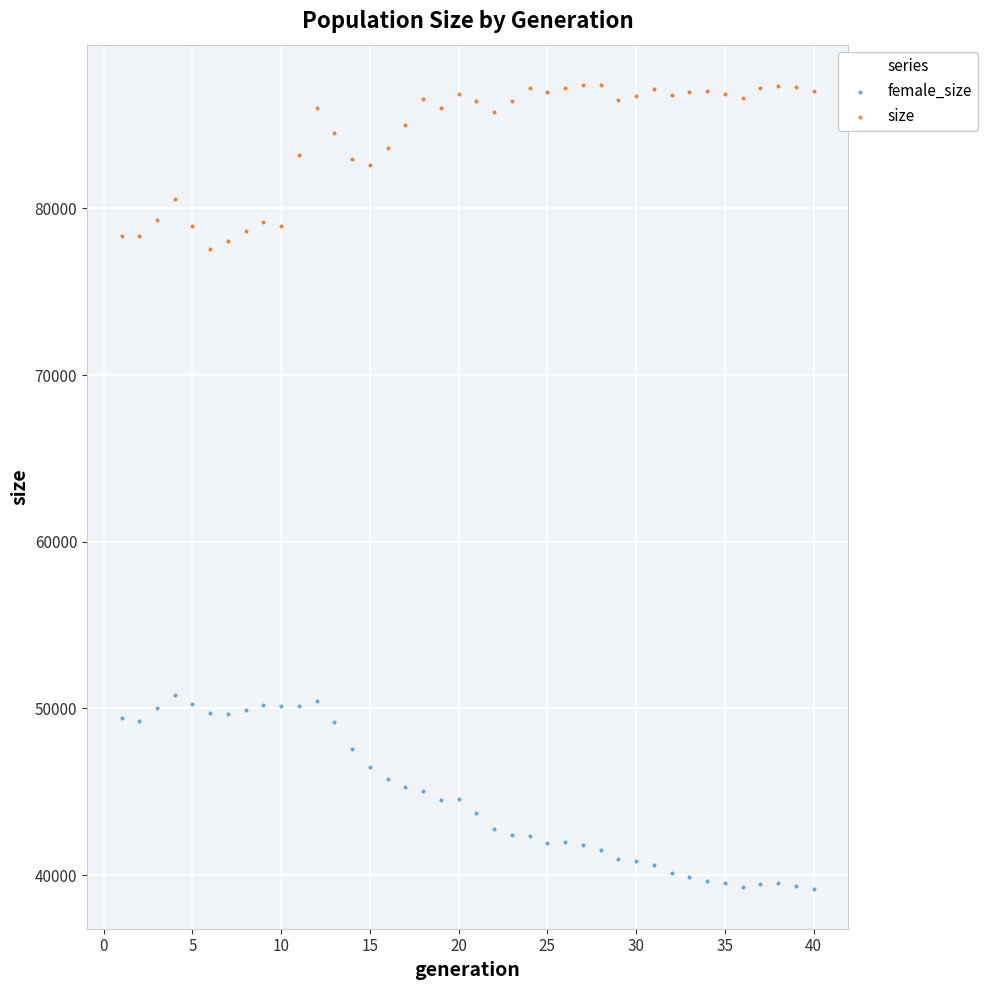

Which series has the widest spread of Y values?

female_size